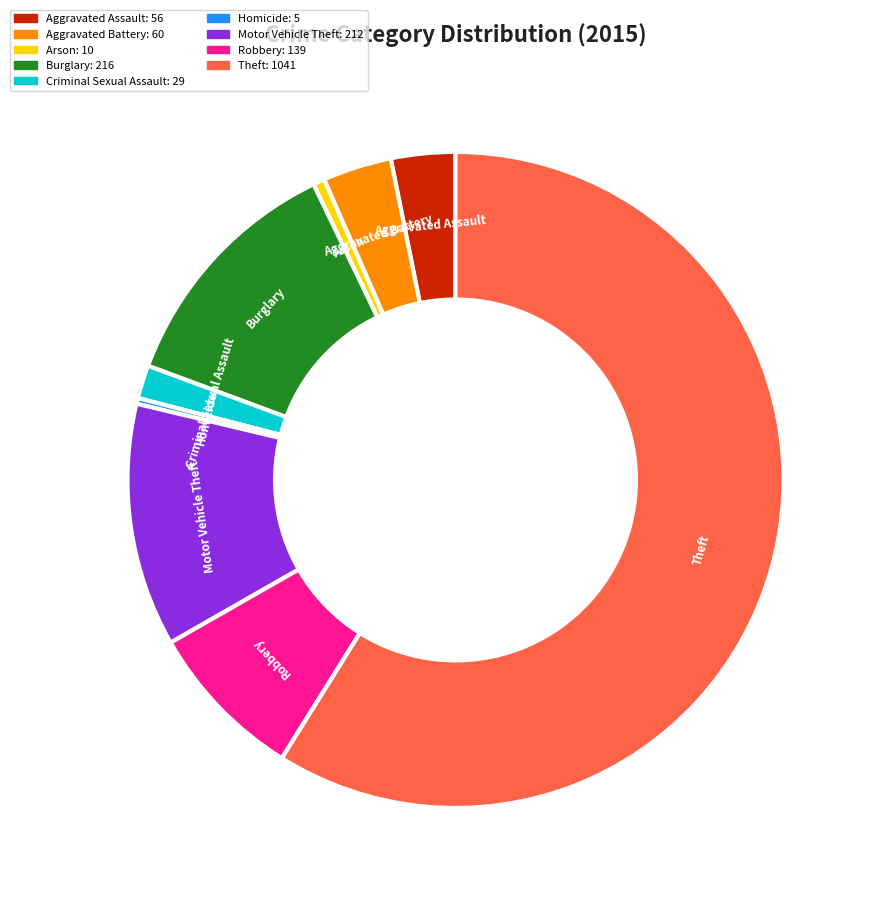

Between Robbery and Arson, which is larger?

Robbery